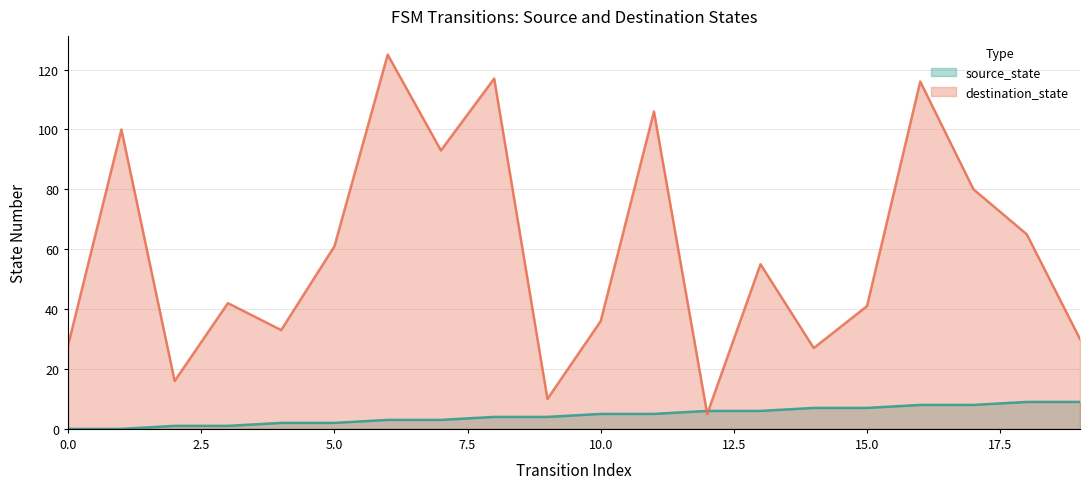

Is the value of source_state at 8 greater than the value of destination_state at 1?

No